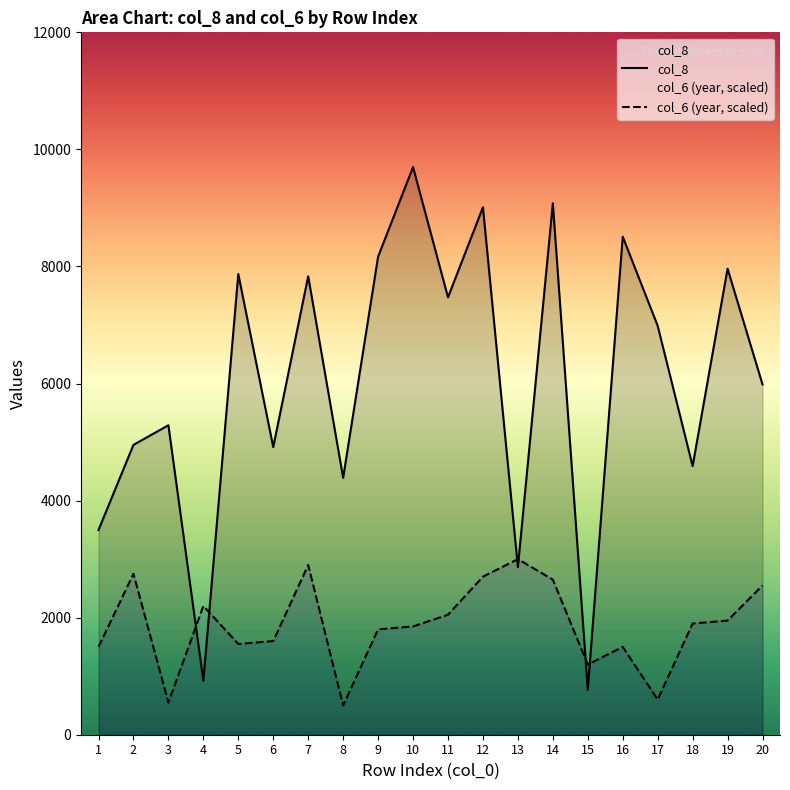

Which series changed the most between 10 and 18?

col_8